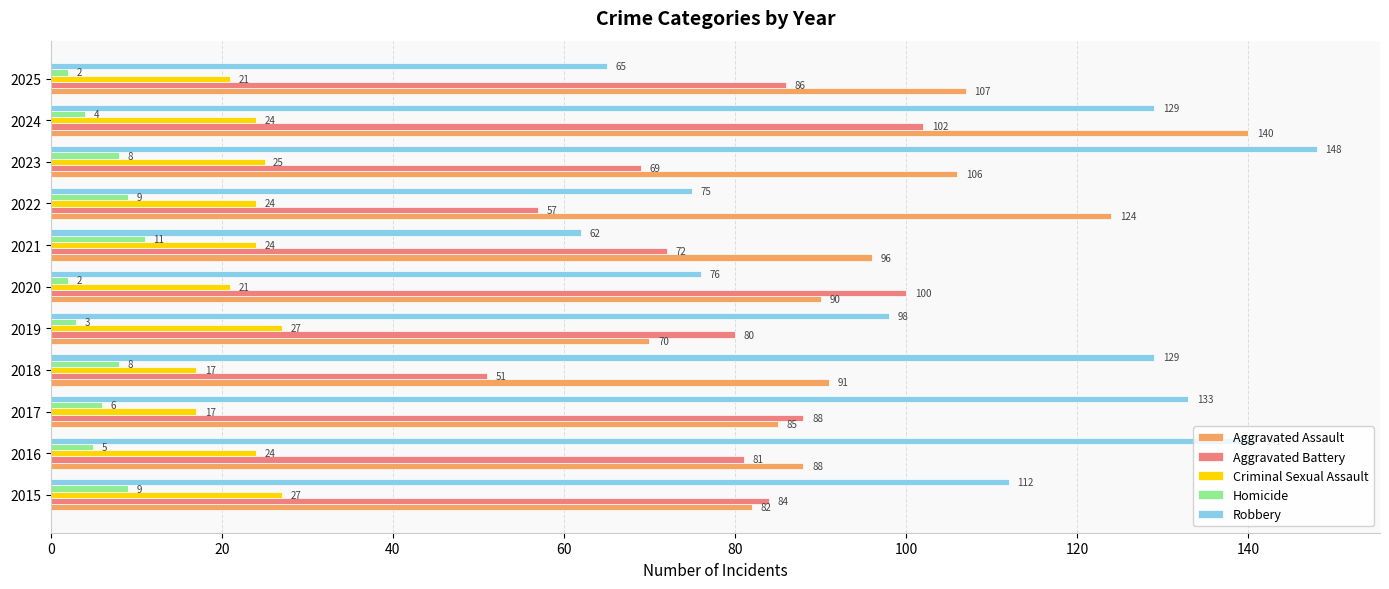

At 2019, list the series in order from smallest to largest.

Homicide, Criminal Sexual Assault, Aggravated Assault, Aggravated Battery, Robbery